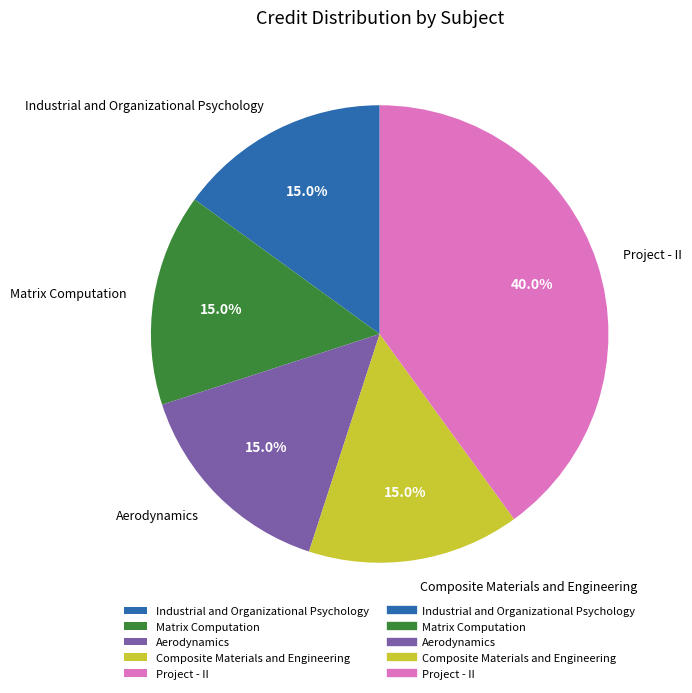

How many slices are in this pie chart?

5